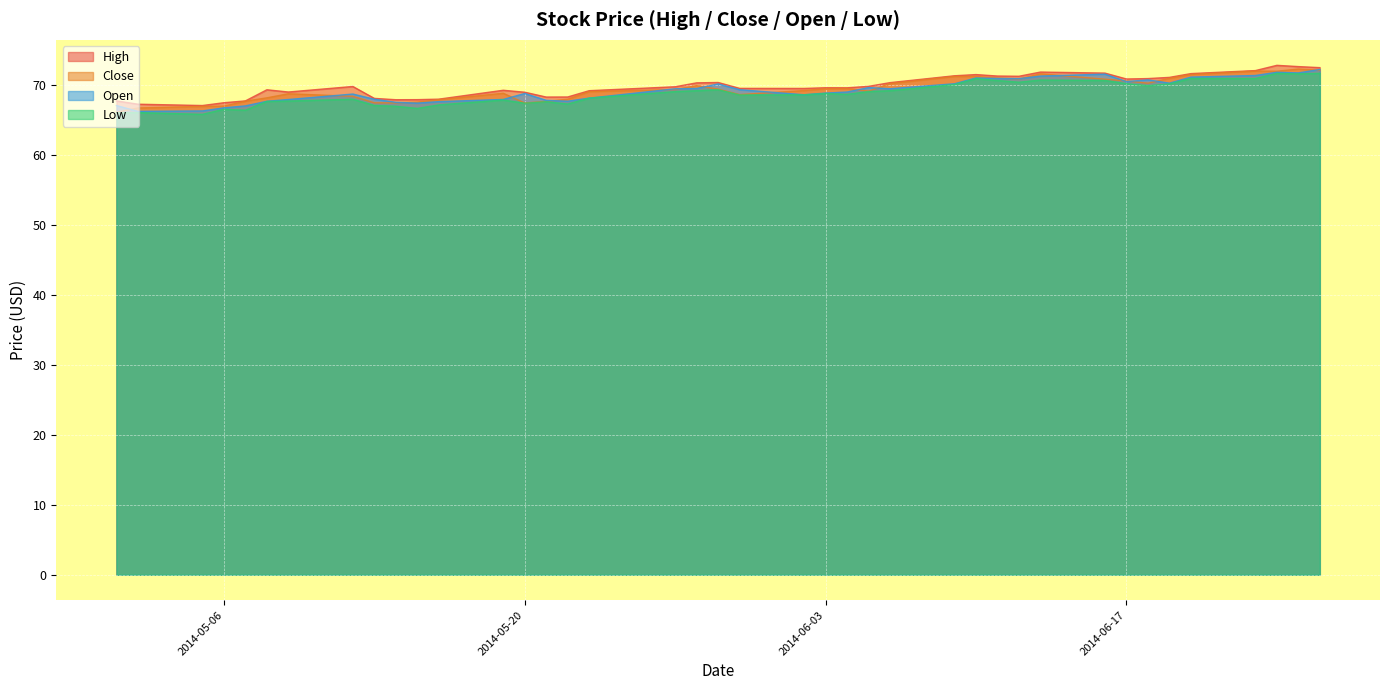

What is the difference between the Close values at 2014-06-19 and 2014-06-06?

0.8